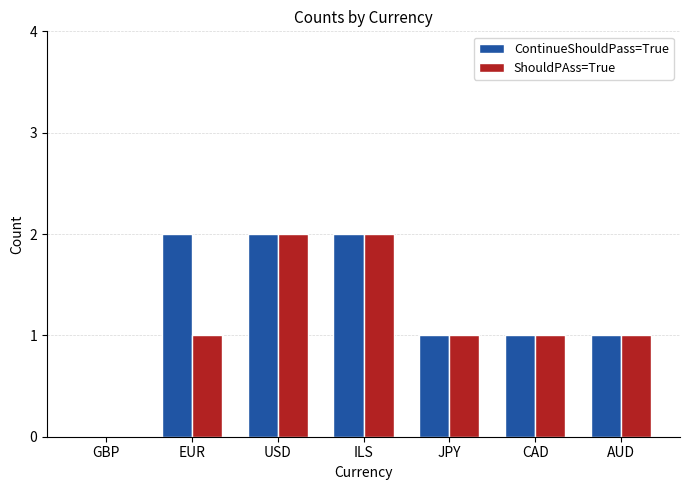

The value of ContinueShouldPass=True at EUR is 2. True or false?

True